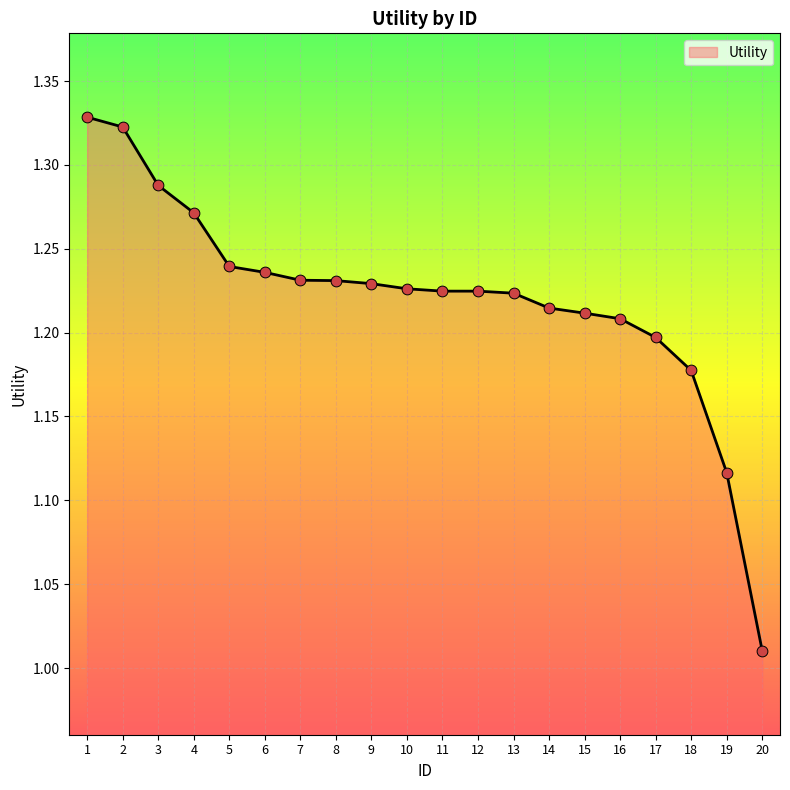

Which has a higher value, 7 or 13?

7